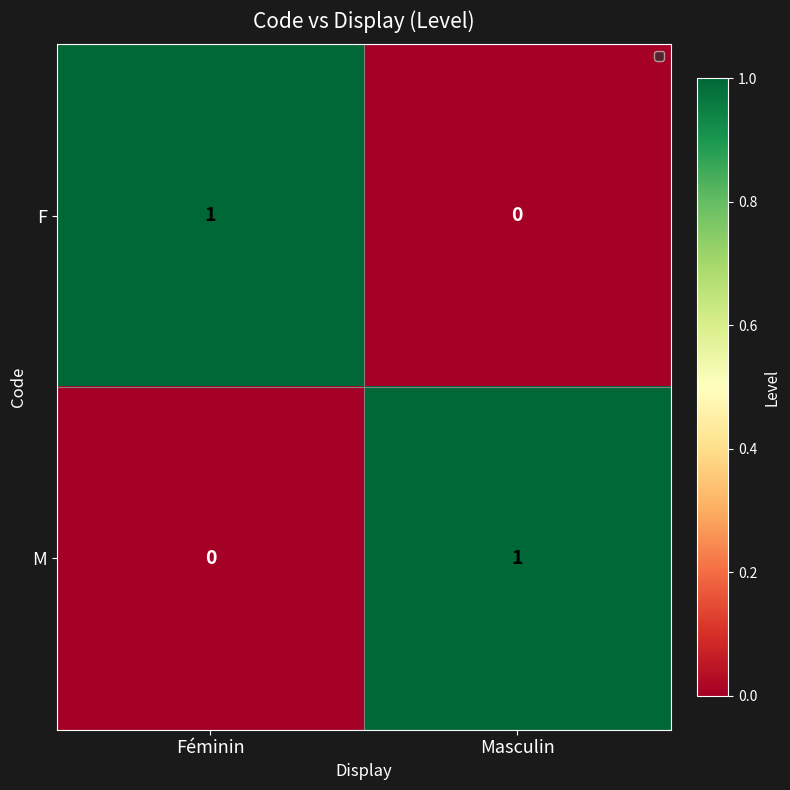

What is the difference between the highest and lowest values at Féminin?

1